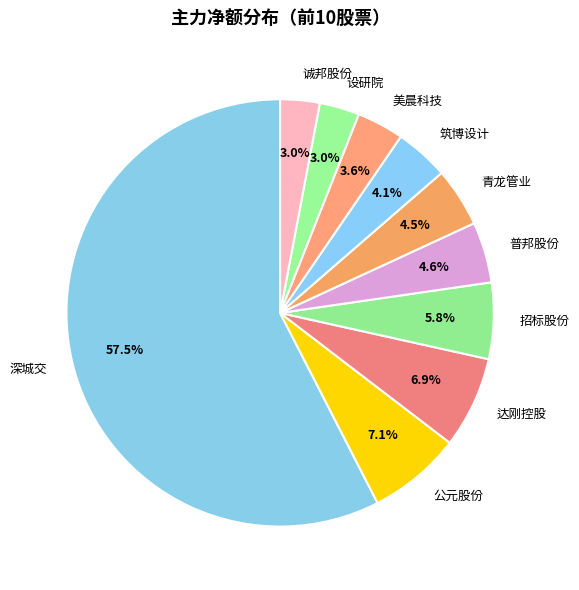

Is there a majority slice in this chart?

Yes